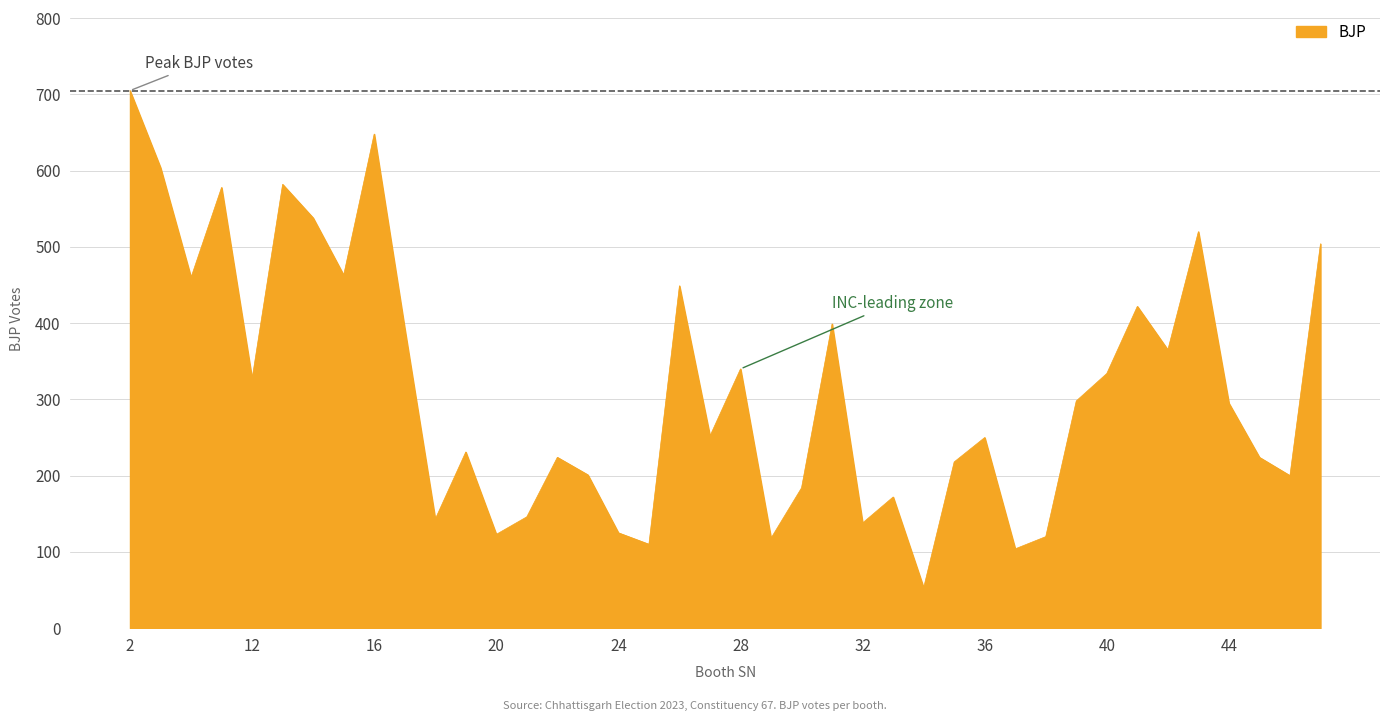

What is the maximum value shown in the chart?

705